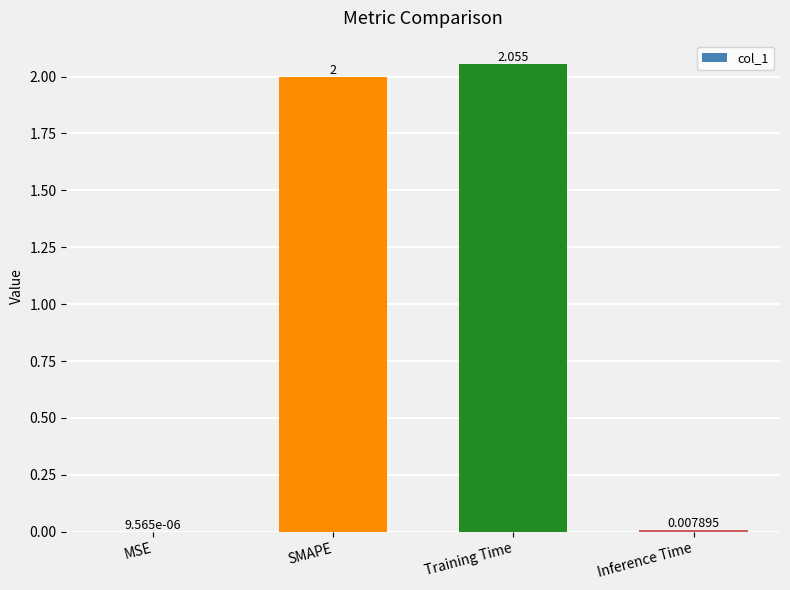

At which label is the value closest to 1?

Inference Time